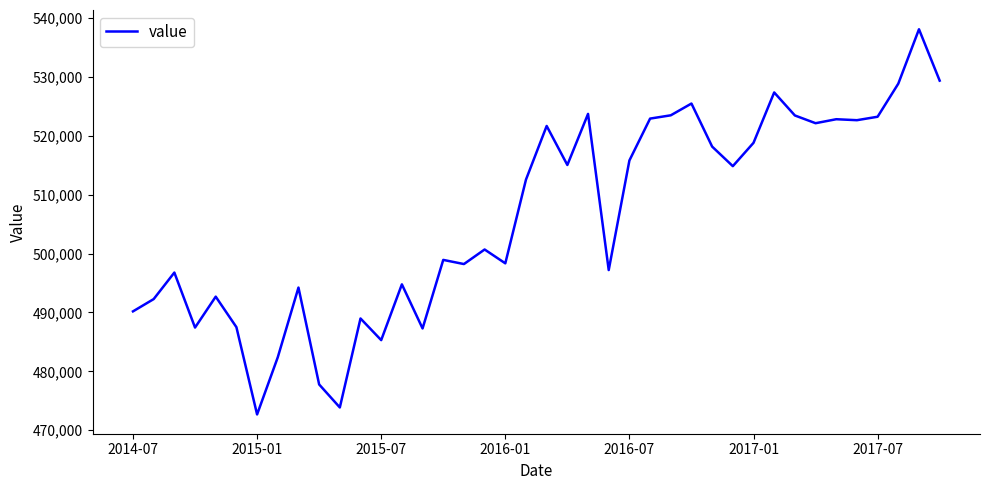

What is the greatest value displayed?

538069